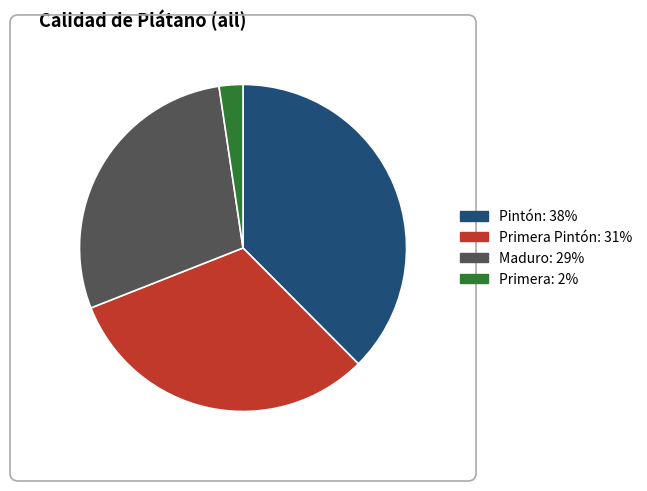

Does any single category account for the majority?

No